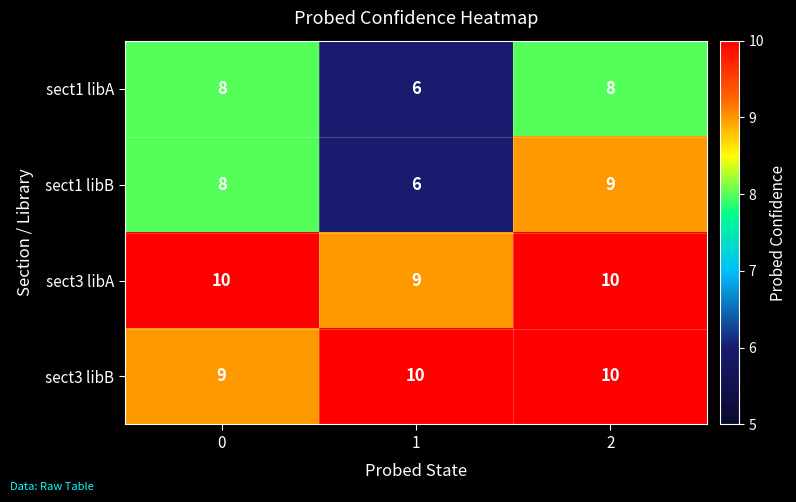

What is the highest value of the sect3 libA series?

10